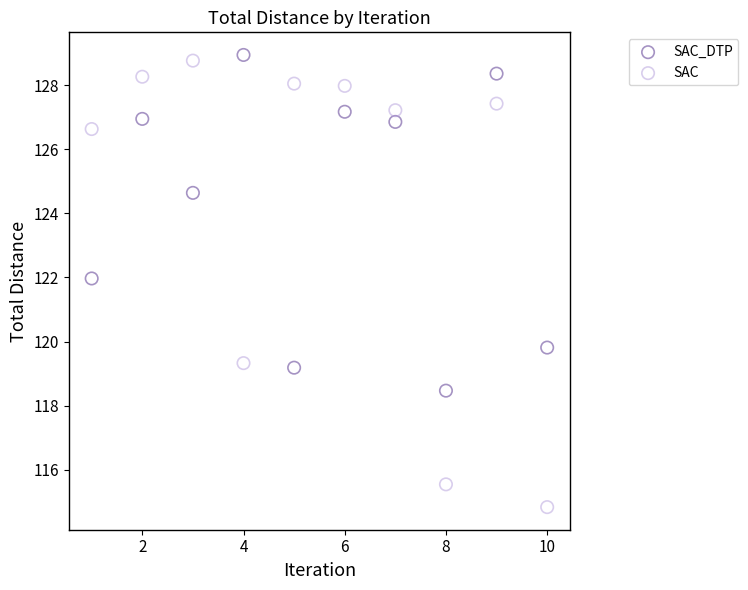

Which series has the widest spread of Y values?

SAC